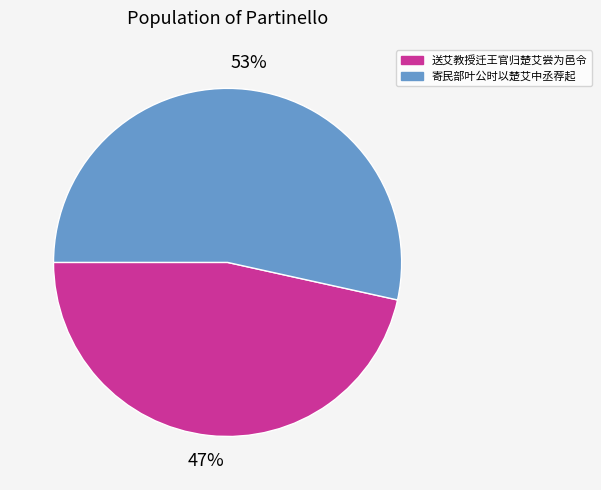

To the nearest percent, what is the average slice percentage?

50%